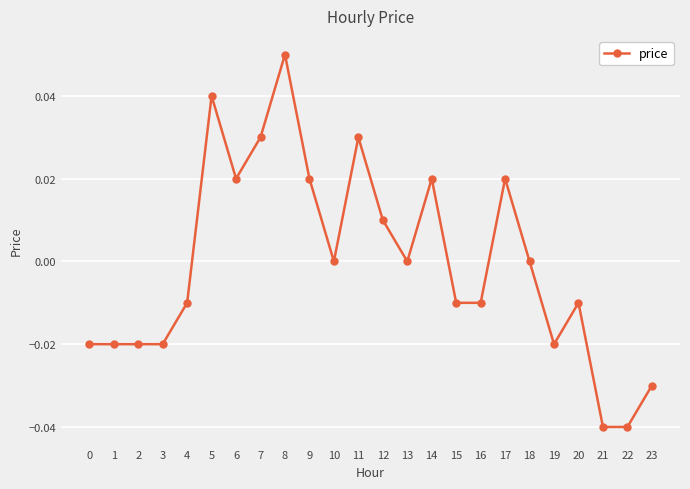

How many lines are shown in the chart?

1